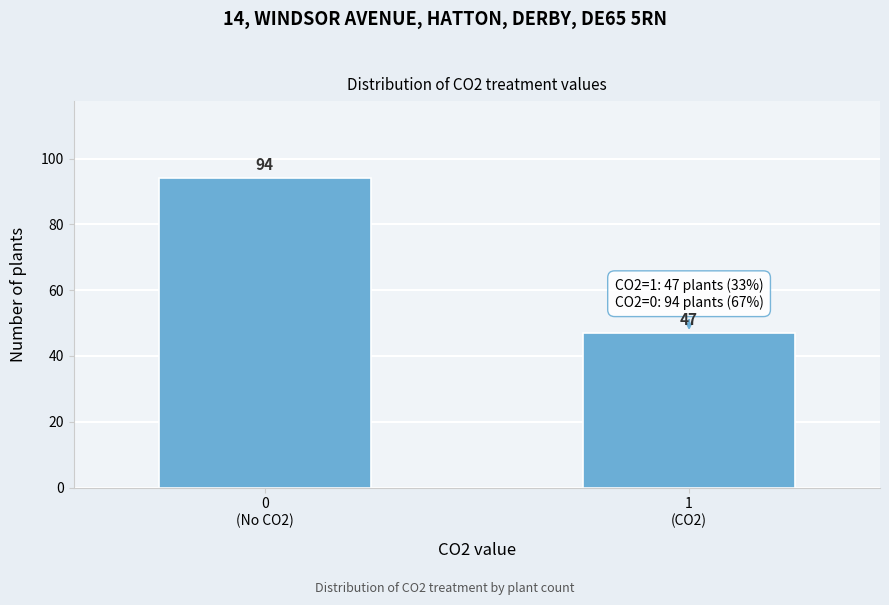

Reading left to right, list all the values displayed in this chart.

94	47